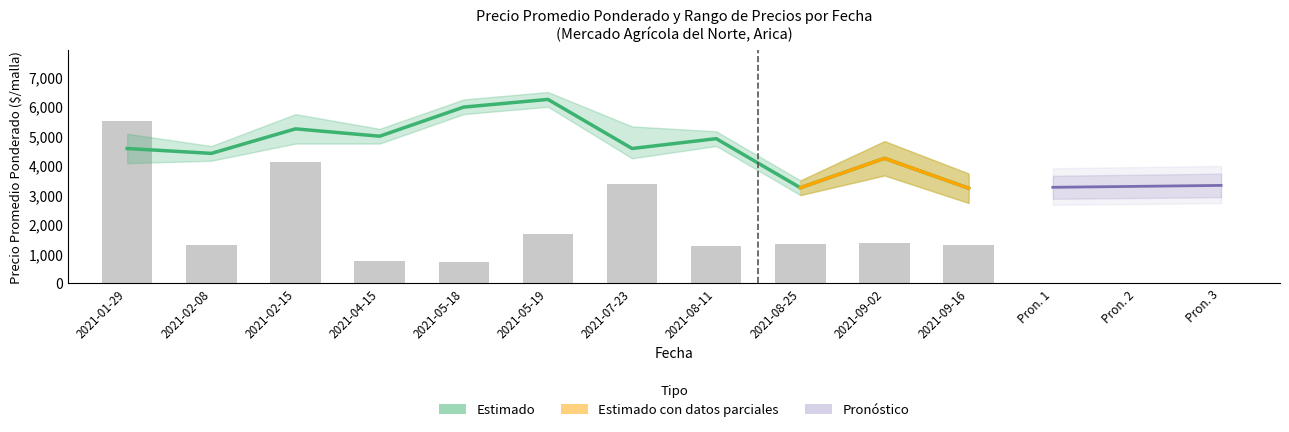

What is the difference between the second highest and minimum values in the Volumen_sum series?

3378.1